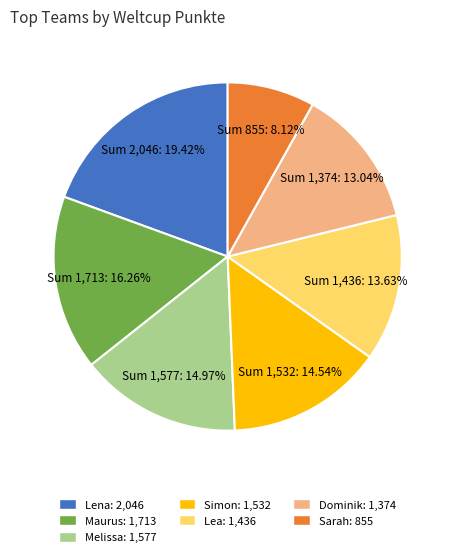

The Simon slice represents 8% of the pie. True or false?

False